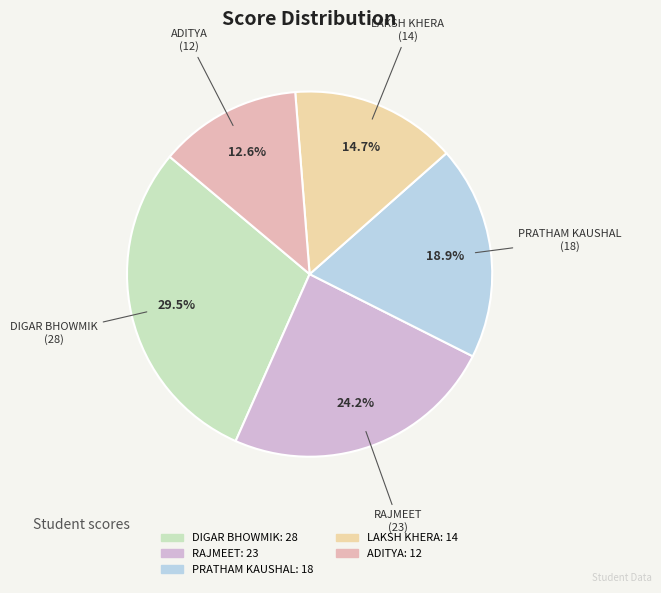

What is the ratio of the value at RAJMEET to the value at ADITYA?

1.9